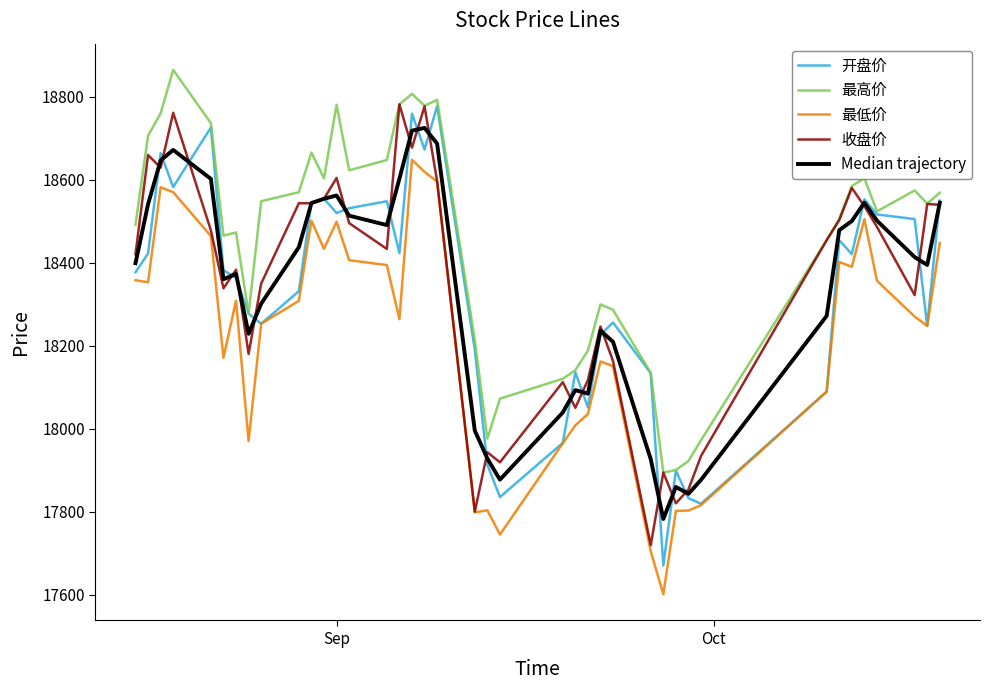

What is the smallest value displayed?

17601.1